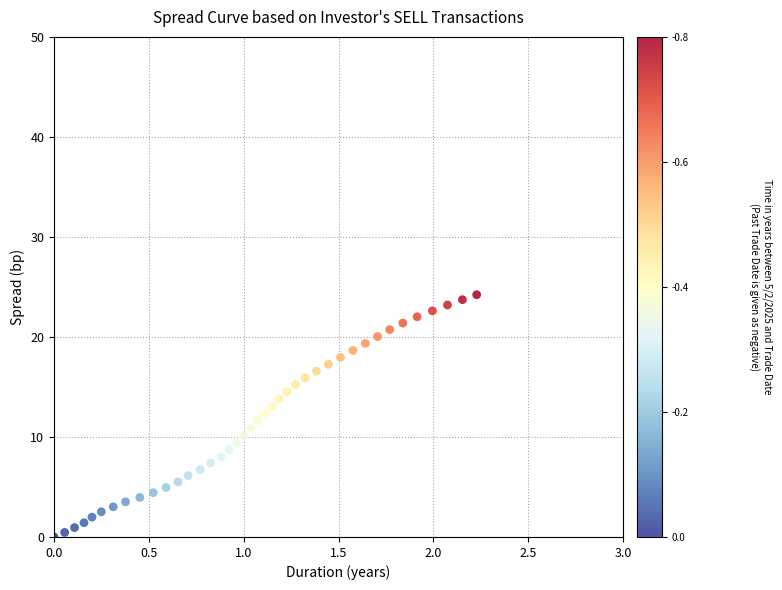

What is the range of Y values (max minus min)?

24.2